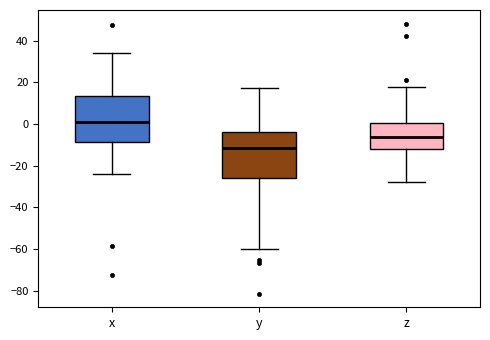

Reading left to right, read every box against the y-axis: the position of its median line, the range the box covers, and the ends of its whiskers. The values are not printed on the chart, so give them approximately, as read against the axis.

x: median 0, box -8 to 14, whiskers -24 to 34
y: median -12, box -26 to -4, whiskers -60 to 18
z: median -6, box -12 to 0, whiskers -28 to 18